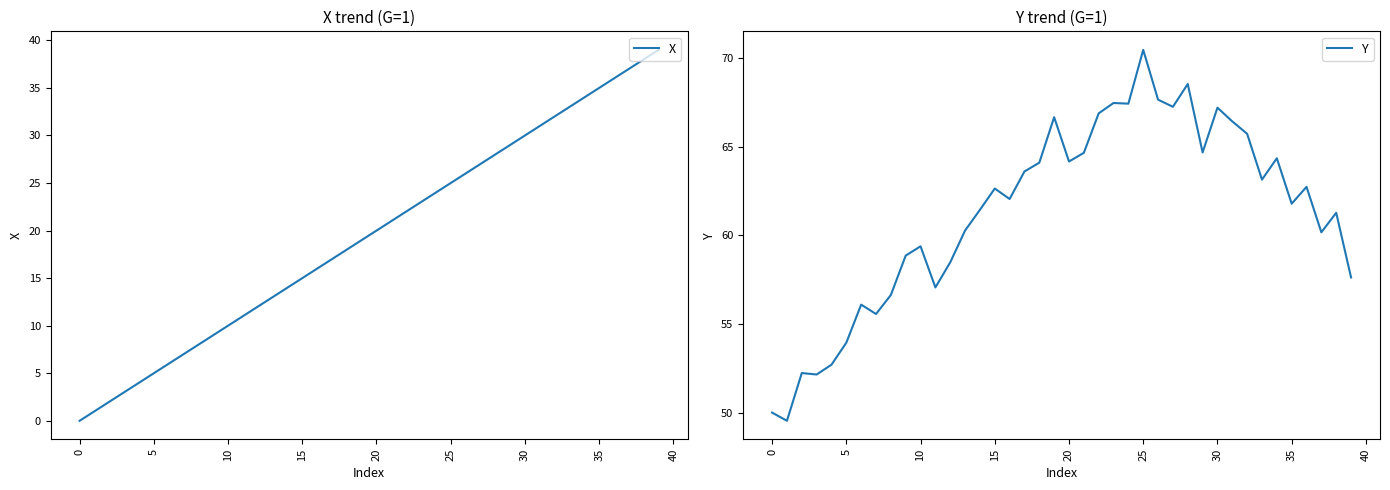

What is the highest value of the X series?

39